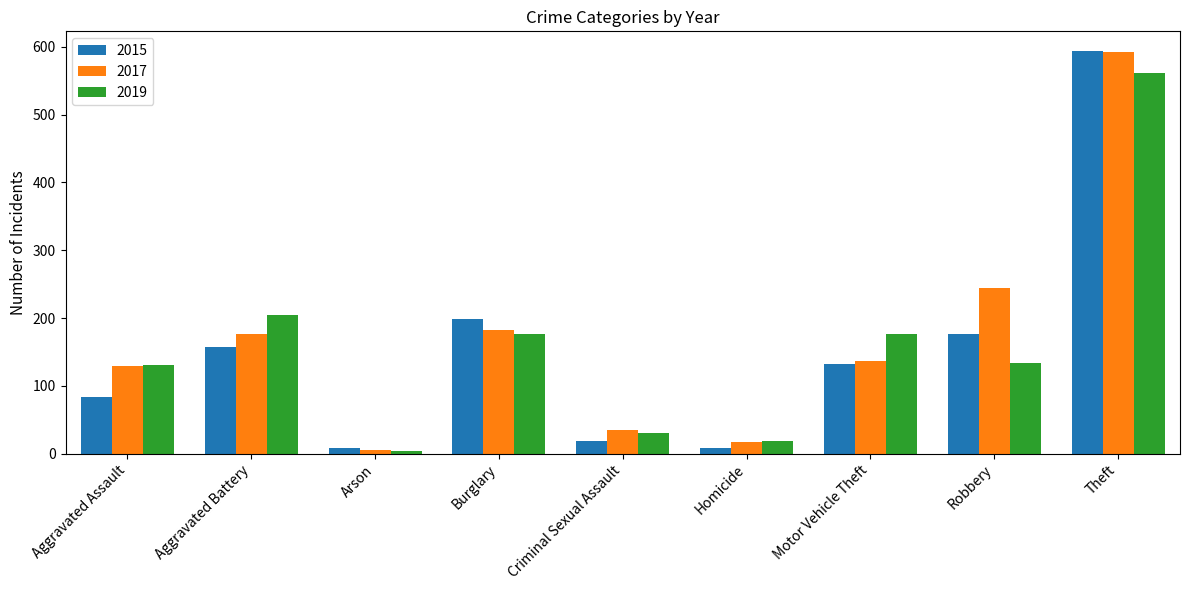

What is the difference between the maximum and second lowest values in the 2015 series?

584